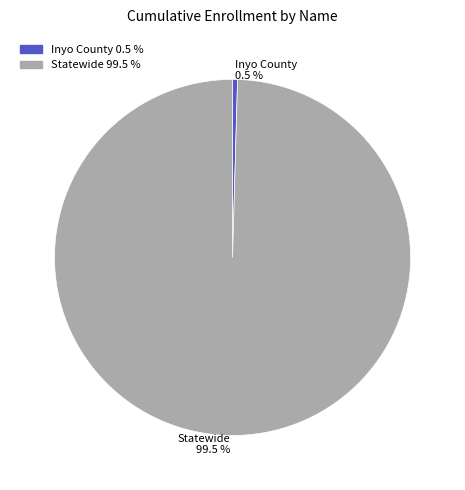

Does Inyo County 0.5 % account for over 50% of the chart?

No